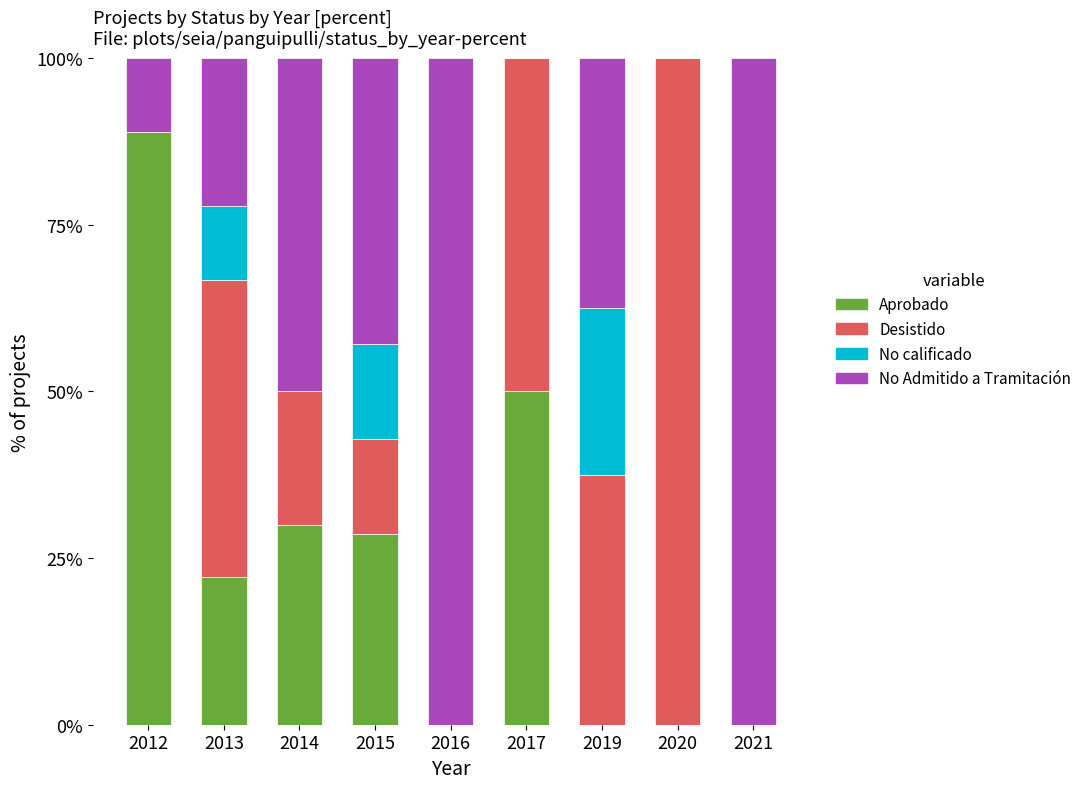

What are all the series names shown in the legend?

Aprobado, Desistido, No calificado, No Admitido a Tramitación